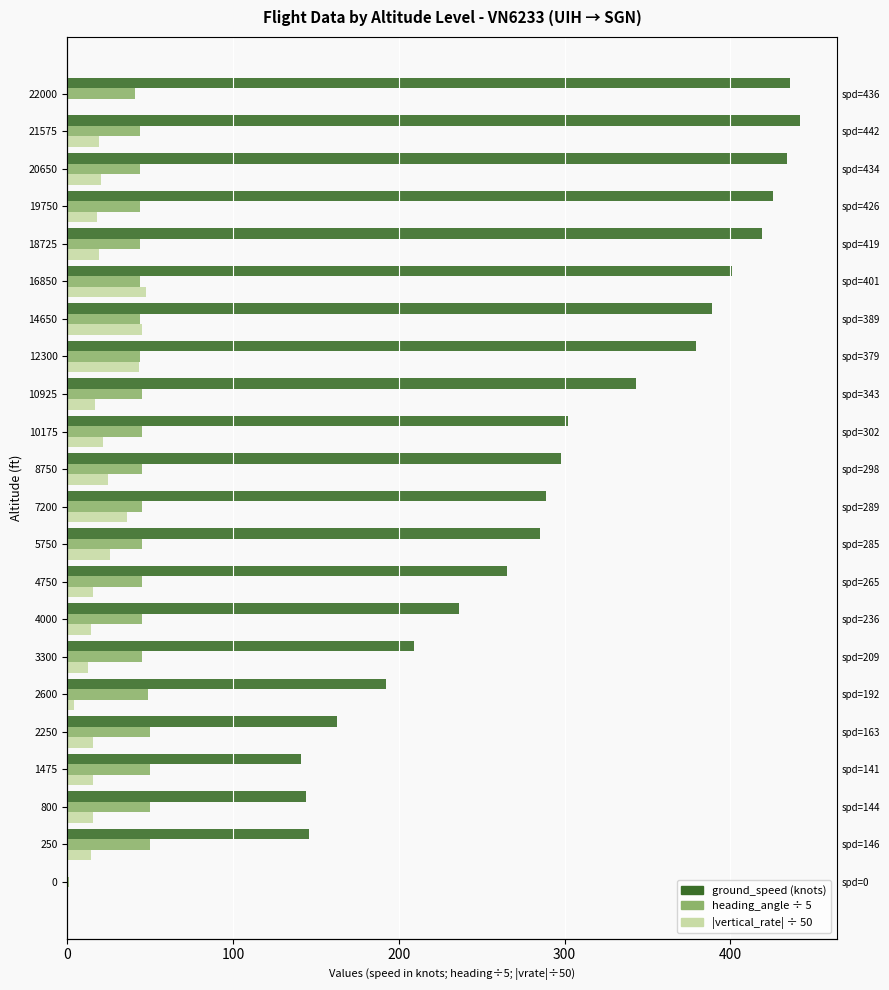

True or false: |vertical_rate| (÷50) has a value of 10.6 at 800.

False